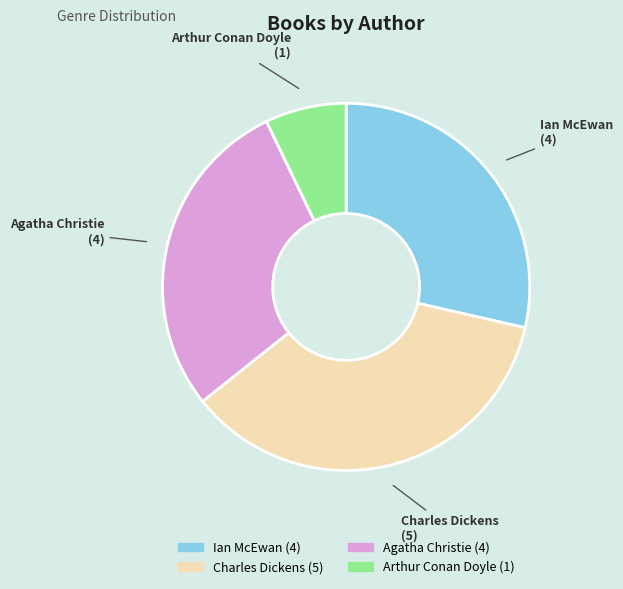

Which has a higher value, Arthur Conan Doyle or Ian McEwan?

Ian McEwan